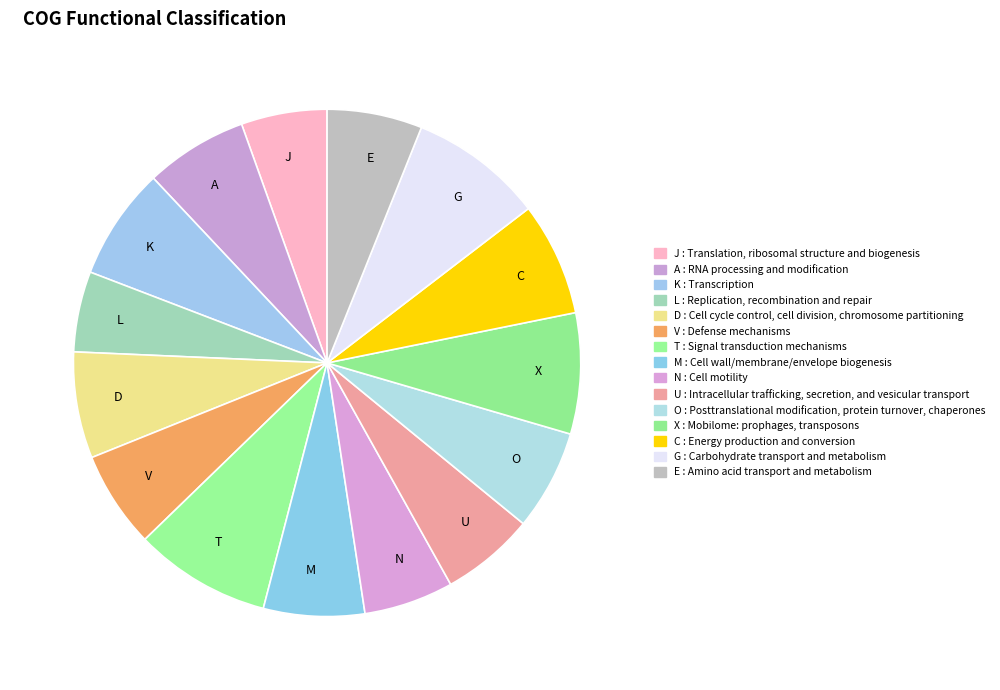

The J slice represents 1% of the pie. True or false?

False